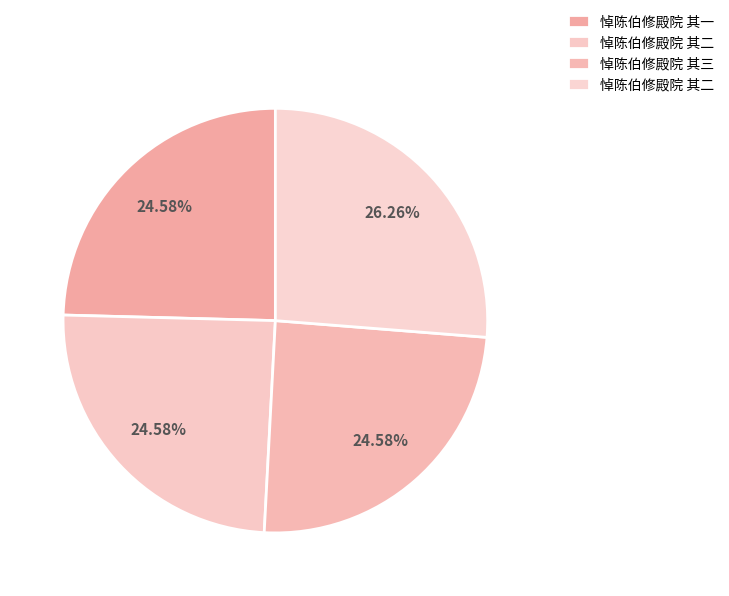

How many slices are in this pie chart?

4